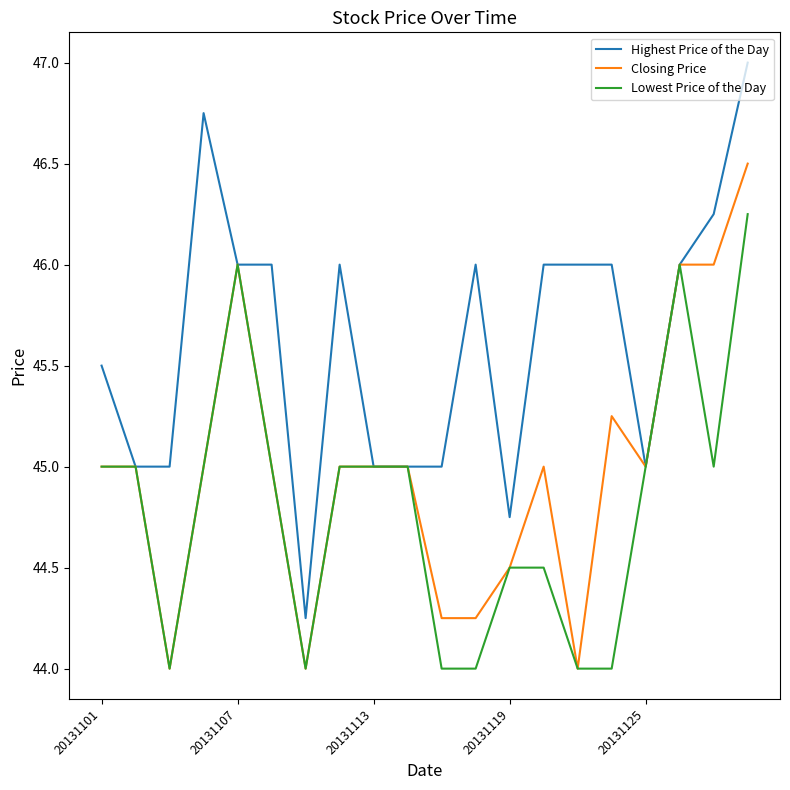

Which series has the largest total across all categories?

Highest Price of the Day